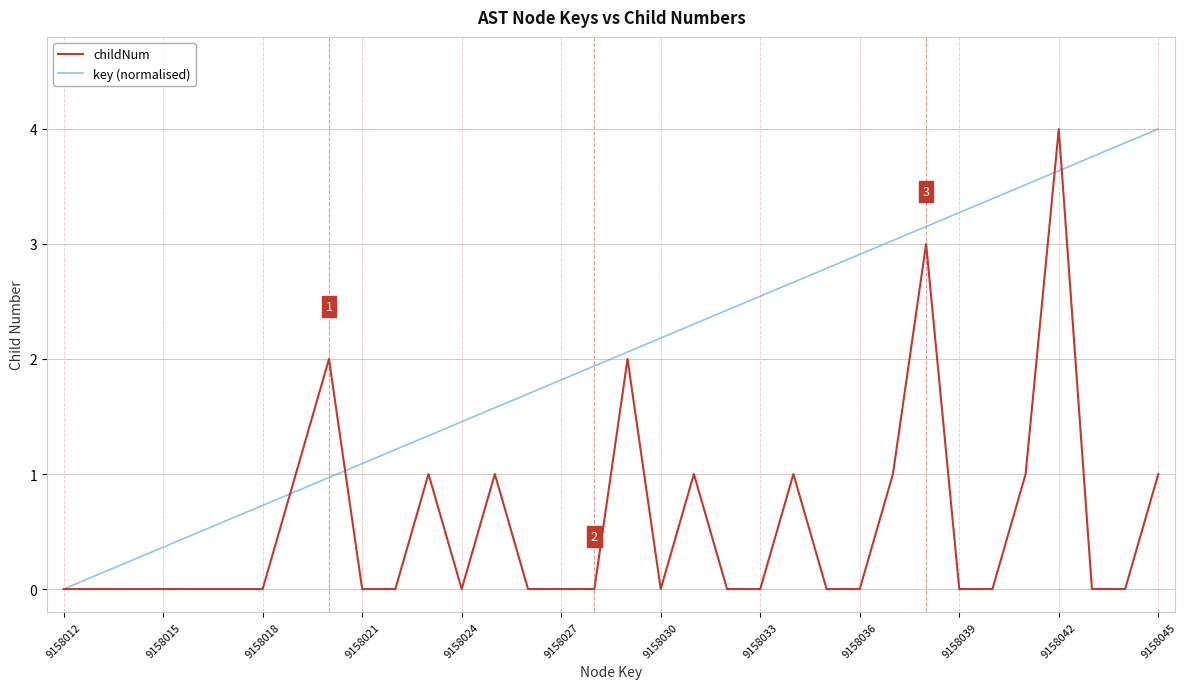

What is the maximum value shown in the chart?

4.0